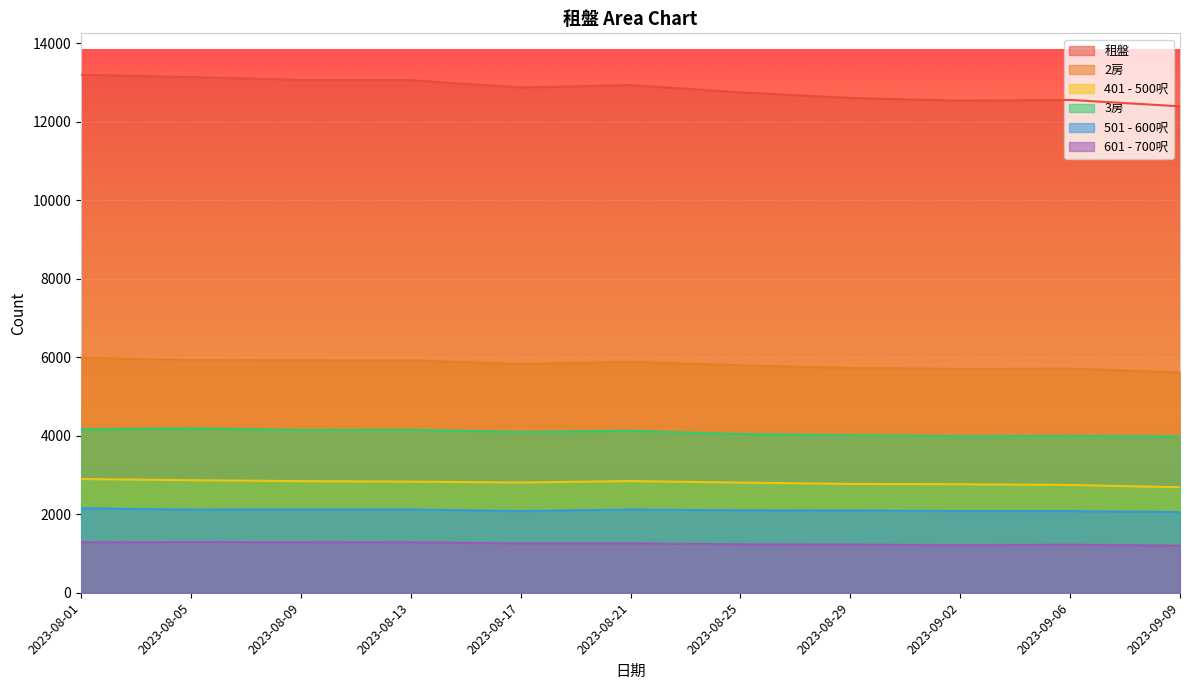

What is the spread (max minus min) of values at 2023-08-29?

11381